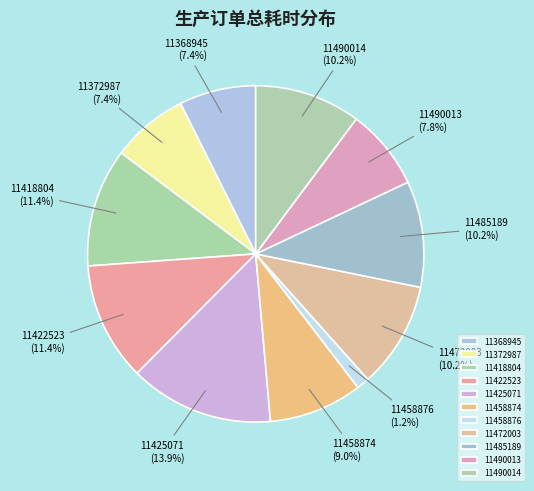

Is it true that 11422523 is 2% of the pie?

False